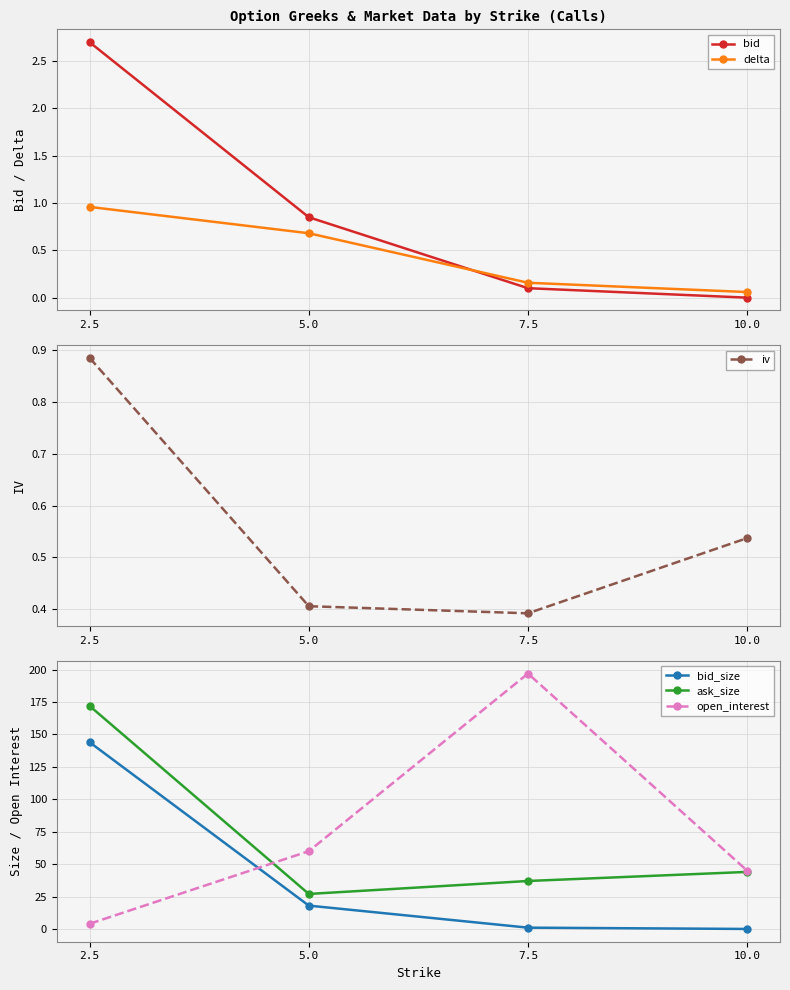

True or false: ask_size has a value of 44.0 at 10.0.

True